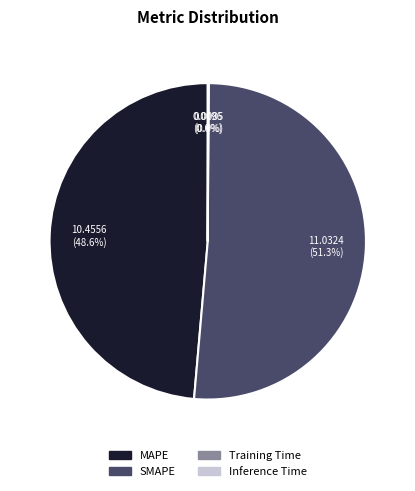

Which slice is the largest?

SMAPE